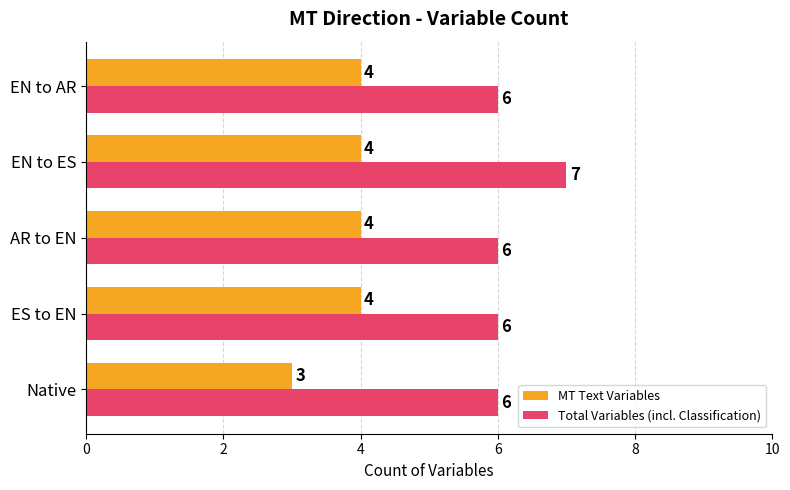

What is the maximum value for MT Text Variables?

4